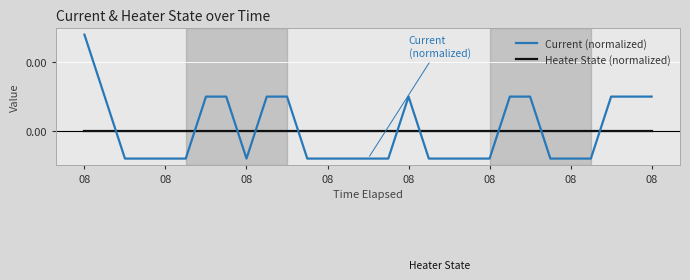

Rank the series by their average value, from highest to lowest.

Current (normalized), Heater State (normalized)